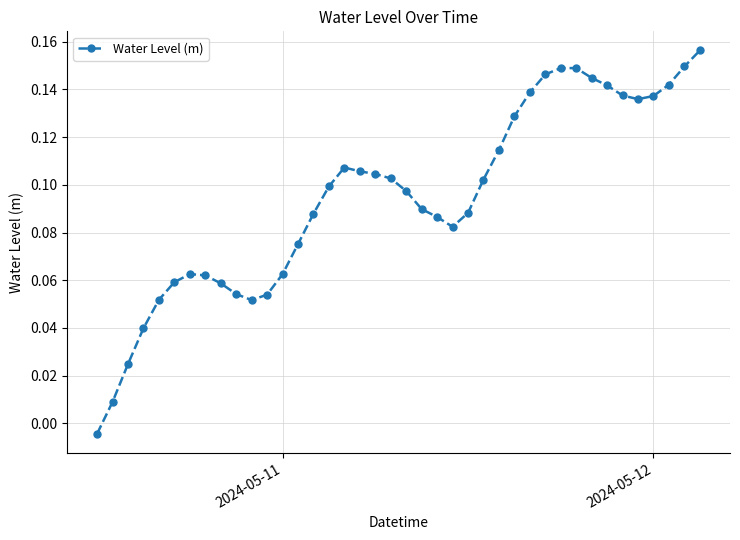

How many points are lower than both their immediate neighbors (excluding endpoints)?

3